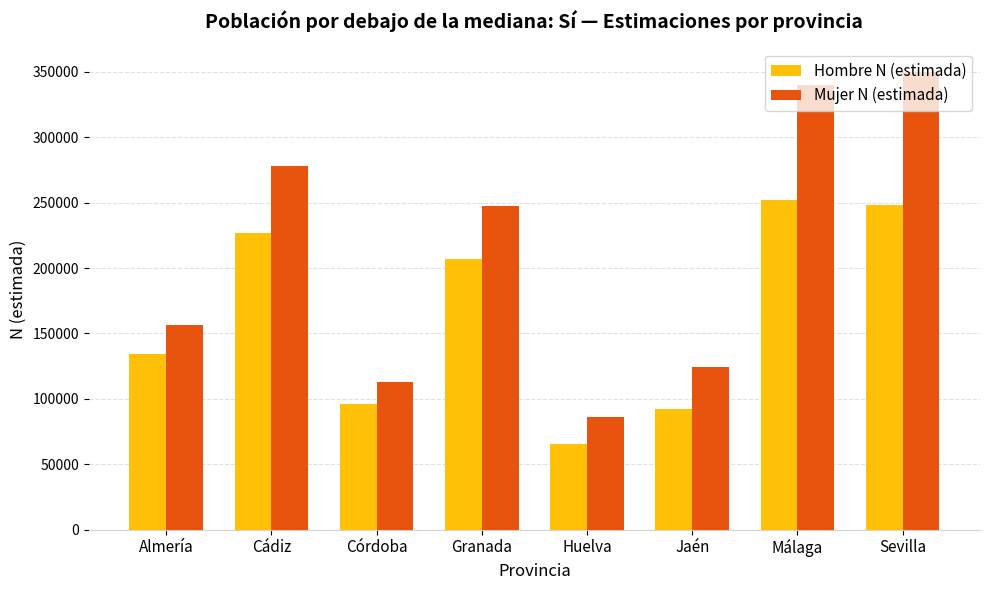

How many data points does each series have?

8